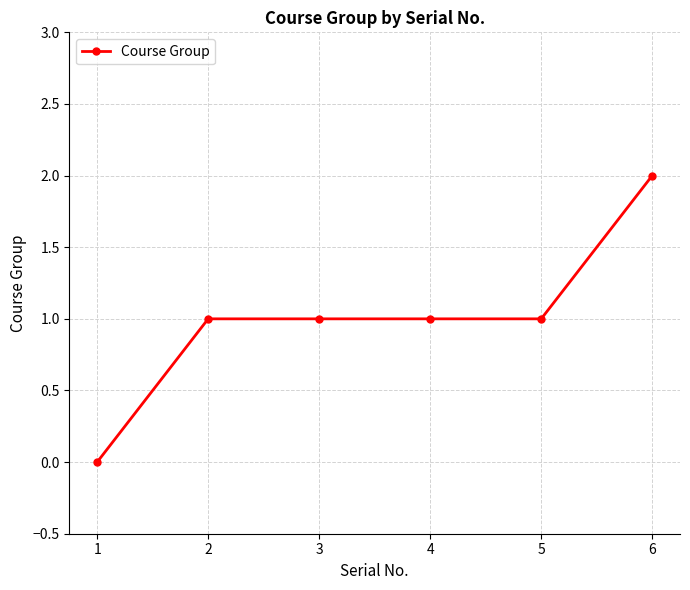

Which has a higher value, 6 or 4?

6